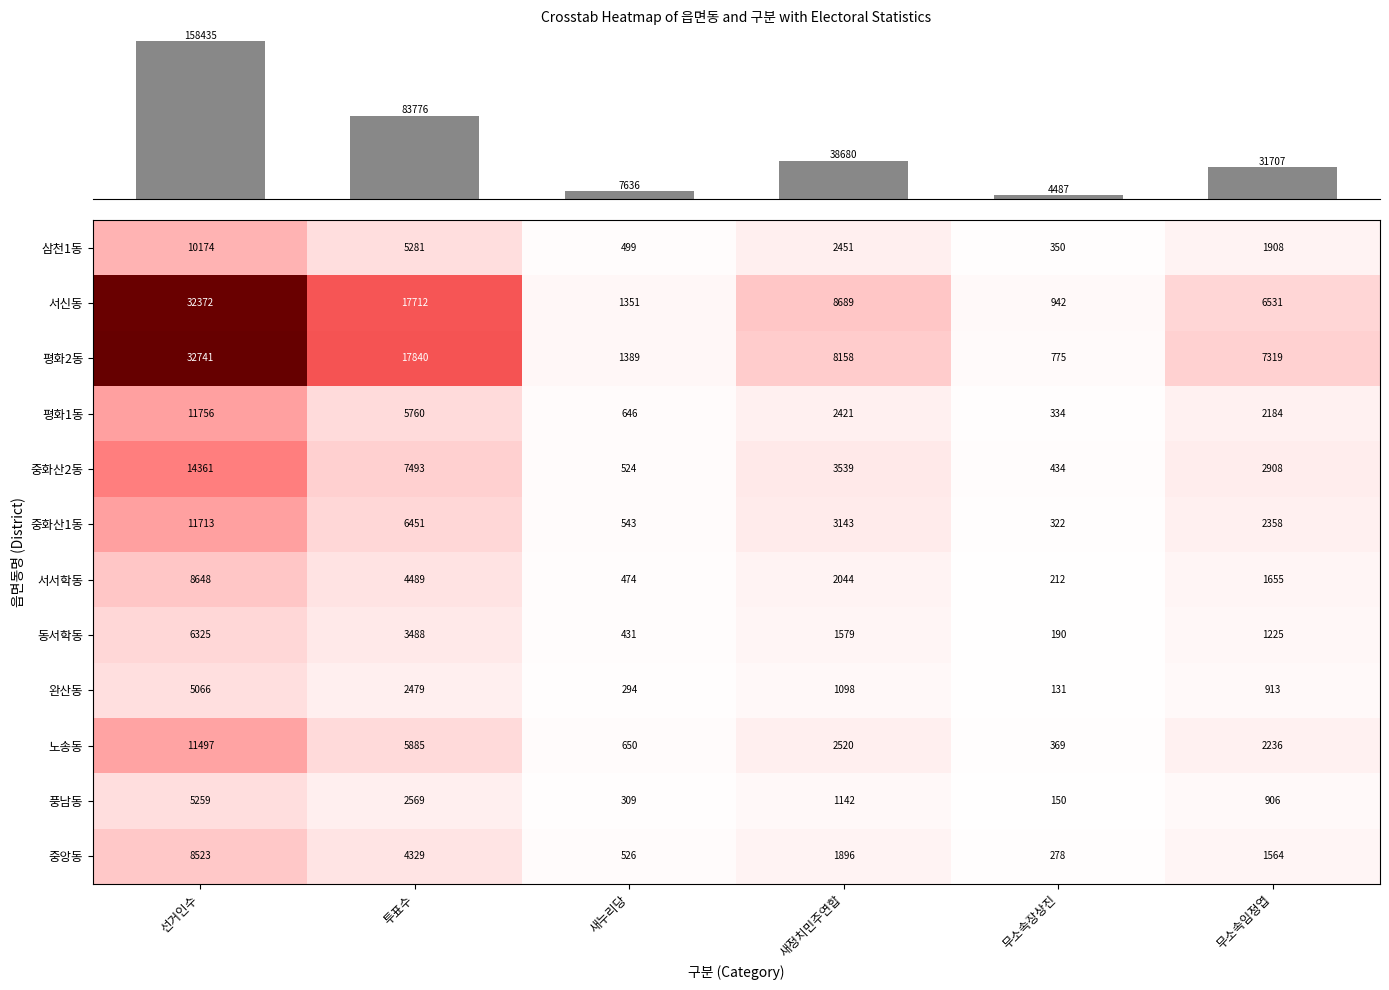

What is the sum of the 중화산2동 values at 무소속임정엽 and 새누리당?

3432